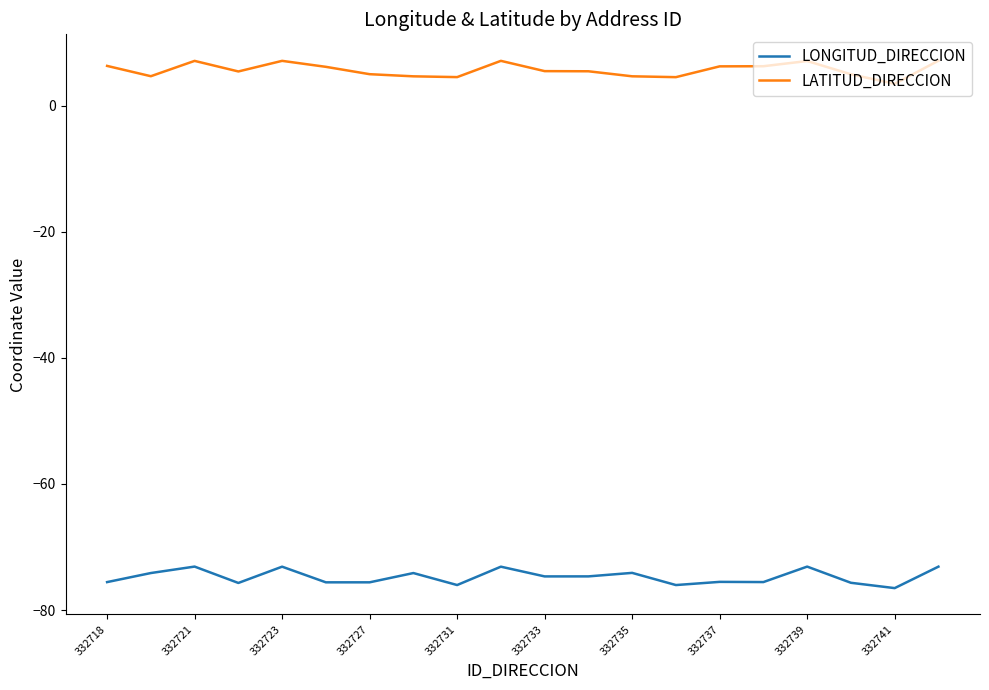

How many categories are shown in the chart?

20